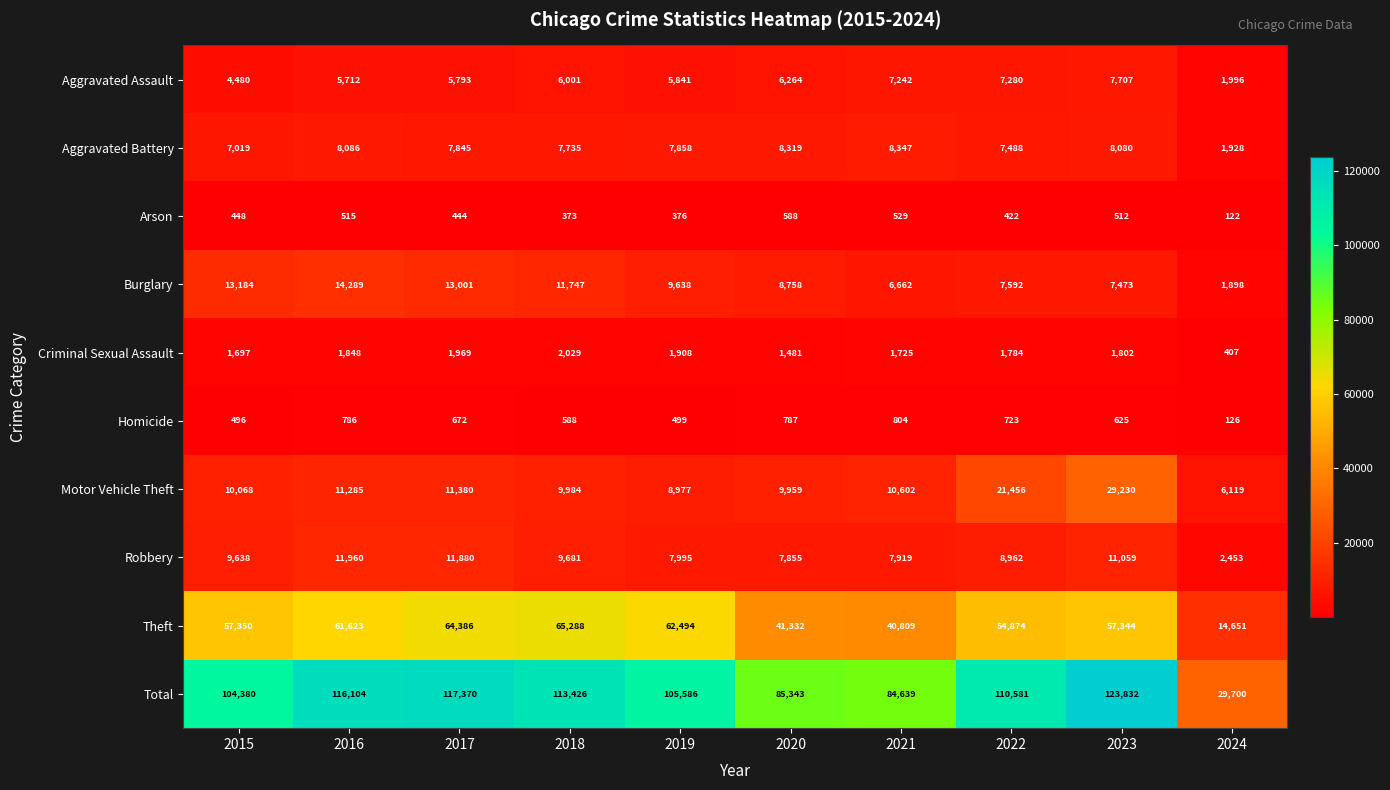

What is the difference between the maximum and minimum values in the Total series?

94132